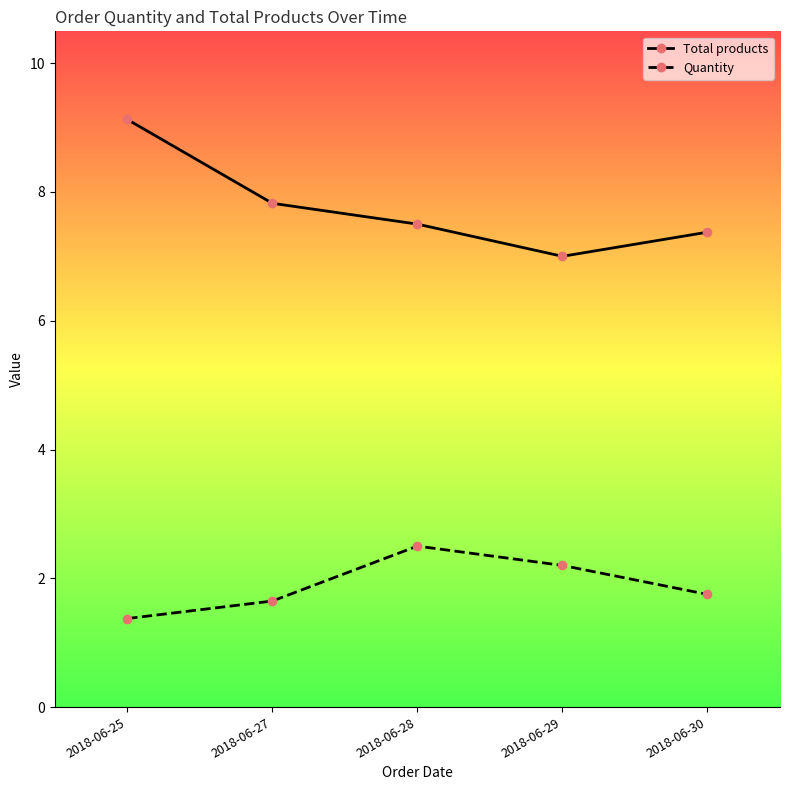

Is it true that Total products equals 7.5 at 2018-06-28?

True